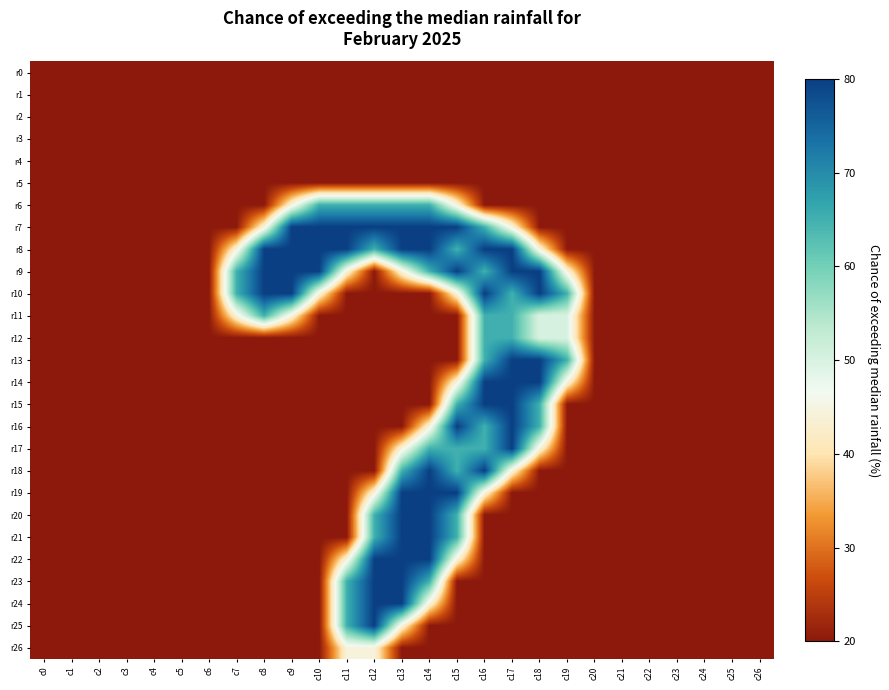

Reading right to left, extract all data points from this chart.

r0: c26=0.0	c25=0.0	c24=0.0	c23=0.0	c22=0.0	c21=0.0	c20=0.0	c19=0.0	c18=0.0	c17=0.0	c16=0.0	c15=0.0	c14=0.0	c13=0.0	c12=0.0	c11=0.0	c10=0.0	c9=0.0	c8=0.0	c7=0.0	c6=0.0	c5=0.0	c4=0.0	c3=0.0	c2=0.0	c1=0.0	c0=0.0
r1: c26=0.0	c25=0.0	c24=0.0	c23=0.0	c22=0.0	c21=0.0	c20=0.0	c19=0.0	c18=0.0	c17=0.0	c16=0.0	c15=0.0	c14=0.0	c13=0.0	c12=0.0	c11=0.0	c10=0.0	c9=0.0	c8=0.0	c7=0.0	c6=0.0	c5=0.0	c4=0.0	c3=0.0	c2=0.0	c1=0.0	c0=0.0
r2: c26=0.0	c25=0.0	c24=0.0	c23=0.0	c22=0.0	c21=0.0	c20=0.0	c19=0.0	c18=0.0	c17=0.0	c16=0.0	c15=0.0	c14=0.0	c13=0.0	c12=0.0	c11=0.0	c10=0.0	c9=0.0	c8=0.0	c7=0.0	c6=0.0	c5=0.0	c4=0.0	c3=0.0	c2=0.0	c1=0.0	c0=0.0
r3: c26=0.0	c25=0.0	c24=0.0	c23=0.0	c22=0.0	c21=0.0	c20=0.0	c19=0.0	c18=0.0	c17=0.0	c16=0.0	c15=0.0	c14=0.0	c13=0.0	c12=0.0	c11=0.0	c10=0.0	c9=0.0	c8=0.0	c7=0.0	c6=0.0	c5=0.0	c4=0.0	c3=0.0	c2=0.0	c1=0.0	c0=0.0
r4: c26=0.0	c25=0.0	c24=0.0	c23=0.0	c22=0.0	c21=0.0	c20=0.0	c19=0.0	c18=0.0	c17=0.0	c16=0.0	c15=0.0	c14=0.0	c13=0.0	c12=0.0	c11=0.0	c10=0.0	c9=0.0	c8=0.0	c7=0.0	c6=0.0	c5=0.0	c4=0.0	c3=0.0	c2=0.0	c1=0.0	c0=0.0
r5: c26=0.0	c25=0.0	c24=0.0	c23=0.0	c22=0.0	c21=0.0	c20=0.0	c19=0.0	c18=0.0	c17=0.0	c16=0.0	c15=0.0	c14=0.0	c13=0.0	c12=0.0	c11=0.0	c10=0.0	c9=0.0	c8=0.0	c7=0.0	c6=0.0	c5=0.0	c4=0.0	c3=0.0	c2=0.0	c1=0.0	c0=0.0
r6: c26=0.0	c25=0.0	c24=0.0	c23=0.0	c22=0.0	c21=0.0	c20=0.0	c19=0.0	c18=0.0	c17=0.0	c16=0.0	c15=0.8	c14=1.5	c13=1.5	c12=1.5	c11=1.5	c10=1.5	c9=0.8	c8=0.0	c7=0.0	c6=0.0	c5=0.0	c4=0.0	c3=0.0	c2=0.0	c1=0.0	c0=0.0
r7: c26=0.0	c25=0.0	c24=0.0	c23=0.0	c22=0.0	c21=0.0	c20=0.0	c19=0.0	c18=0.0	c17=0.8	c16=1.5	c15=2.0	c14=2.0	c13=2.0	c12=2.0	c11=2.0	c10=2.0	c9=2.0	c8=0.8	c7=0.0	c6=0.0	c5=0.0	c4=0.0	c3=0.0	c2=0.0	c1=0.0	c0=0.0
r8: c26=0.0	c25=0.0	c24=0.0	c23=0.0	c22=0.0	c21=0.0	c20=0.0	c19=0.0	c18=0.8	c17=2.0	c16=2.0	c15=1.5	c14=2.0	c13=2.0	c12=1.5	c11=2.0	c10=2.0	c9=2.0	c8=2.0	c7=0.8	c6=0.0	c5=0.0	c4=0.0	c3=0.0	c2=0.0	c1=0.0	c0=0.0
r9: c26=0.0	c25=0.0	c24=0.0	c23=0.0	c22=0.0	c21=0.0	c20=0.0	c19=0.8	c18=2.0	c17=2.0	c16=1.5	c15=2.0	c14=1.5	c13=0.8	c12=0.0	c11=0.8	c10=2.0	c9=2.0	c8=2.0	c7=1.5	c6=0.0	c5=0.0	c4=0.0	c3=0.0	c2=0.0	c1=0.0	c0=0.0
r10: c26=0.0	c25=0.0	c24=0.0	c23=0.0	c22=0.0	c21=0.0	c20=0.0	c19=1.5	c18=2.0	c17=1.5	c16=2.0	c15=0.8	c14=0.0	c13=0.0	c12=0.0	c11=0.0	c10=0.8	c9=2.0	c8=2.0	c7=1.5	c6=0.0	c5=0.0	c4=0.0	c3=0.0	c2=0.0	c1=0.0	c0=0.0
r11: c26=0.0	c25=0.0	c24=0.0	c23=0.0	c22=0.0	c21=0.0	c20=0.0	c19=1.0	c18=1.0	c17=1.5	c16=1.5	c15=0.0	c14=0.0	c13=0.0	c12=0.0	c11=0.0	c10=0.0	c9=0.8	c8=1.5	c7=0.8	c6=0.0	c5=0.0	c4=0.0	c3=0.0	c2=0.0	c1=0.0	c0=0.0
r12: c26=0.0	c25=0.0	c24=0.0	c23=0.0	c22=0.0	c21=0.0	c20=0.0	c19=1.0	c18=1.0	c17=1.5	c16=1.5	c15=0.0	c14=0.0	c13=0.0	c12=0.0	c11=0.0	c10=0.0	c9=0.0	c8=0.0	c7=0.0	c6=0.0	c5=0.0	c4=0.0	c3=0.0	c2=0.0	c1=0.0	c0=0.0
r13: c26=0.0	c25=0.0	c24=0.0	c23=0.0	c22=0.0	c21=0.0	c20=0.0	c19=1.5	c18=2.0	c17=2.0	c16=1.5	c15=0.0	c14=0.0	c13=0.0	c12=0.0	c11=0.0	c10=0.0	c9=0.0	c8=0.0	c7=0.0	c6=0.0	c5=0.0	c4=0.0	c3=0.0	c2=0.0	c1=0.0	c0=0.0
r14: c26=0.0	c25=0.0	c24=0.0	c23=0.0	c22=0.0	c21=0.0	c20=0.0	c19=0.8	c18=2.0	c17=2.0	c16=2.0	c15=0.8	c14=0.0	c13=0.0	c12=0.0	c11=0.0	c10=0.0	c9=0.0	c8=0.0	c7=0.0	c6=0.0	c5=0.0	c4=0.0	c3=0.0	c2=0.0	c1=0.0	c0=0.0
r15: c26=0.0	c25=0.0	c24=0.0	c23=0.0	c22=0.0	c21=0.0	c20=0.0	c19=0.0	c18=1.5	c17=2.0	c16=2.0	c15=1.5	c14=0.0	c13=0.0	c12=0.0	c11=0.0	c10=0.0	c9=0.0	c8=0.0	c7=0.0	c6=0.0	c5=0.0	c4=0.0	c3=0.0	c2=0.0	c1=0.0	c0=0.0
r16: c26=0.0	c25=0.0	c24=0.0	c23=0.0	c22=0.0	c21=0.0	c20=0.0	c19=0.0	c18=1.5	c17=2.0	c16=1.5	c15=2.0	c14=0.8	c13=0.0	c12=0.0	c11=0.0	c10=0.0	c9=0.0	c8=0.0	c7=0.0	c6=0.0	c5=0.0	c4=0.0	c3=0.0	c2=0.0	c1=0.0	c0=0.0
r17: c26=0.0	c25=0.0	c24=0.0	c23=0.0	c22=0.0	c21=0.0	c20=0.0	c19=0.0	c18=0.8	c17=2.0	c16=1.5	c15=1.5	c14=1.5	c13=0.8	c12=0.0	c11=0.0	c10=0.0	c9=0.0	c8=0.0	c7=0.0	c6=0.0	c5=0.0	c4=0.0	c3=0.0	c2=0.0	c1=0.0	c0=0.0
r18: c26=0.0	c25=0.0	c24=0.0	c23=0.0	c22=0.0	c21=0.0	c20=0.0	c19=0.0	c18=0.0	c17=0.8	c16=2.0	c15=1.5	c14=2.0	c13=1.5	c12=0.0	c11=0.0	c10=0.0	c9=0.0	c8=0.0	c7=0.0	c6=0.0	c5=0.0	c4=0.0	c3=0.0	c2=0.0	c1=0.0	c0=0.0
r19: c26=0.0	c25=0.0	c24=0.0	c23=0.0	c22=0.0	c21=0.0	c20=0.0	c19=0.0	c18=0.0	c17=0.0	c16=0.8	c15=2.0	c14=2.0	c13=2.0	c12=0.8	c11=0.0	c10=0.0	c9=0.0	c8=0.0	c7=0.0	c6=0.0	c5=0.0	c4=0.0	c3=0.0	c2=0.0	c1=0.0	c0=0.0
r20: c26=0.0	c25=0.0	c24=0.0	c23=0.0	c22=0.0	c21=0.0	c20=0.0	c19=0.0	c18=0.0	c17=0.0	c16=0.0	c15=1.5	c14=2.0	c13=2.0	c12=1.5	c11=0.0	c10=0.0	c9=0.0	c8=0.0	c7=0.0	c6=0.0	c5=0.0	c4=0.0	c3=0.0	c2=0.0	c1=0.0	c0=0.0
r21: c26=0.0	c25=0.0	c24=0.0	c23=0.0	c22=0.0	c21=0.0	c20=0.0	c19=0.0	c18=0.0	c17=0.0	c16=0.0	c15=1.5	c14=2.0	c13=2.0	c12=1.5	c11=0.0	c10=0.0	c9=0.0	c8=0.0	c7=0.0	c6=0.0	c5=0.0	c4=0.0	c3=0.0	c2=0.0	c1=0.0	c0=0.0
r22: c26=0.0	c25=0.0	c24=0.0	c23=0.0	c22=0.0	c21=0.0	c20=0.0	c19=0.0	c18=0.0	c17=0.0	c16=0.0	c15=0.8	c14=2.0	c13=2.0	c12=2.0	c11=0.8	c10=0.0	c9=0.0	c8=0.0	c7=0.0	c6=0.0	c5=0.0	c4=0.0	c3=0.0	c2=0.0	c1=0.0	c0=0.0
r23: c26=0.0	c25=0.0	c24=0.0	c23=0.0	c22=0.0	c21=0.0	c20=0.0	c19=0.0	c18=0.0	c17=0.0	c16=0.0	c15=0.0	c14=1.5	c13=2.0	c12=2.0	c11=1.5	c10=0.0	c9=0.0	c8=0.0	c7=0.0	c6=0.0	c5=0.0	c4=0.0	c3=0.0	c2=0.0	c1=0.0	c0=0.0
r24: c26=0.0	c25=0.0	c24=0.0	c23=0.0	c22=0.0	c21=0.0	c20=0.0	c19=0.0	c18=0.0	c17=0.0	c16=0.0	c15=0.0	c14=0.8	c13=2.0	c12=2.0	c11=1.5	c10=0.0	c9=0.0	c8=0.0	c7=0.0	c6=0.0	c5=0.0	c4=0.0	c3=0.0	c2=0.0	c1=0.0	c0=0.0
r25: c26=0.0	c25=0.0	c24=0.0	c23=0.0	c22=0.0	c21=0.0	c20=0.0	c19=0.0	c18=0.0	c17=0.0	c16=0.0	c15=0.0	c14=0.0	c13=0.8	c12=2.0	c11=1.5	c10=0.0	c9=0.0	c8=0.0	c7=0.0	c6=0.0	c5=0.0	c4=0.0	c3=0.0	c2=0.0	c1=0.0	c0=0.0
r26: c26=0.0	c25=0.0	c24=0.0	c23=0.0	c22=0.0	c21=0.0	c20=0.0	c19=0.0	c18=0.0	c17=0.0	c16=0.0	c15=0.0	c14=0.0	c13=0.0	c12=0.8	c11=0.8	c10=0.0	c9=0.0	c8=0.0	c7=0.0	c6=0.0	c5=0.0	c4=0.0	c3=0.0	c2=0.0	c1=0.0	c0=0.0